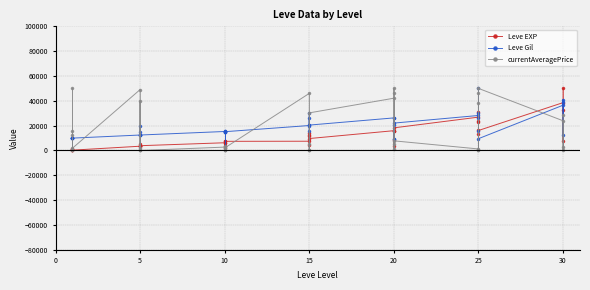

What is the label of the 9th point from the left?

5